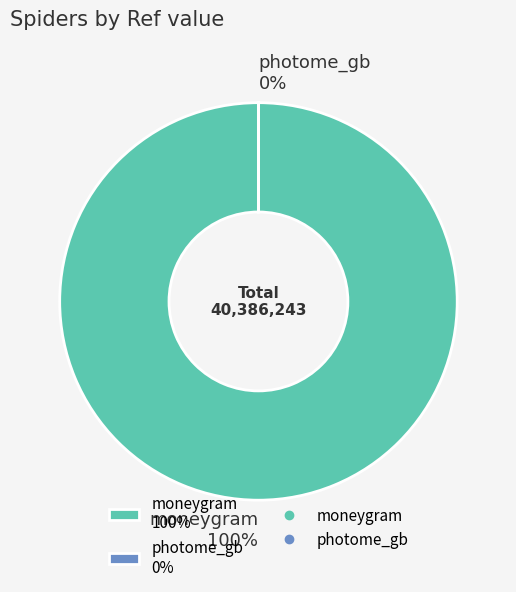

How many segments does this pie chart have?

2